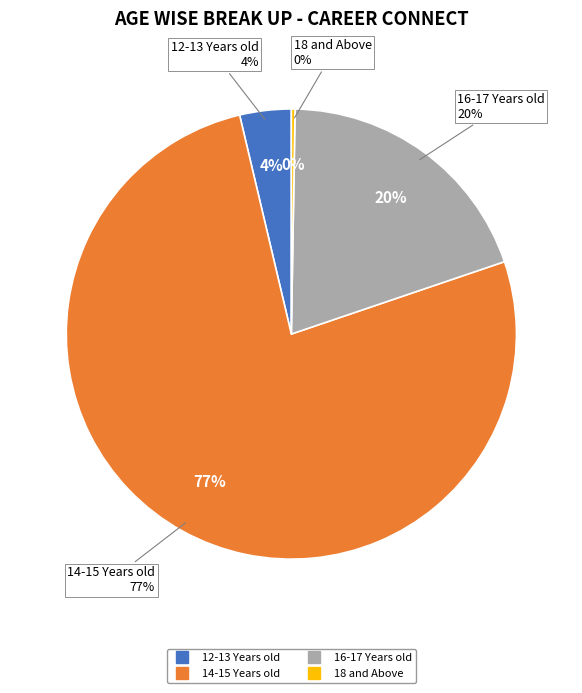

To the nearest percent, what is the average slice percentage?

25%